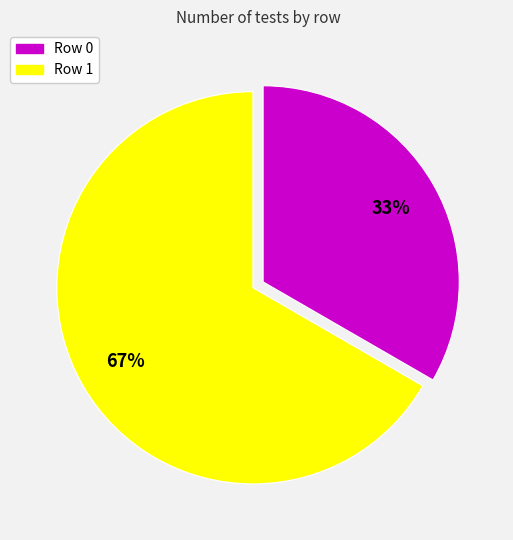

Combined, do Row 0 and Row 1 account for over 50%?

Yes